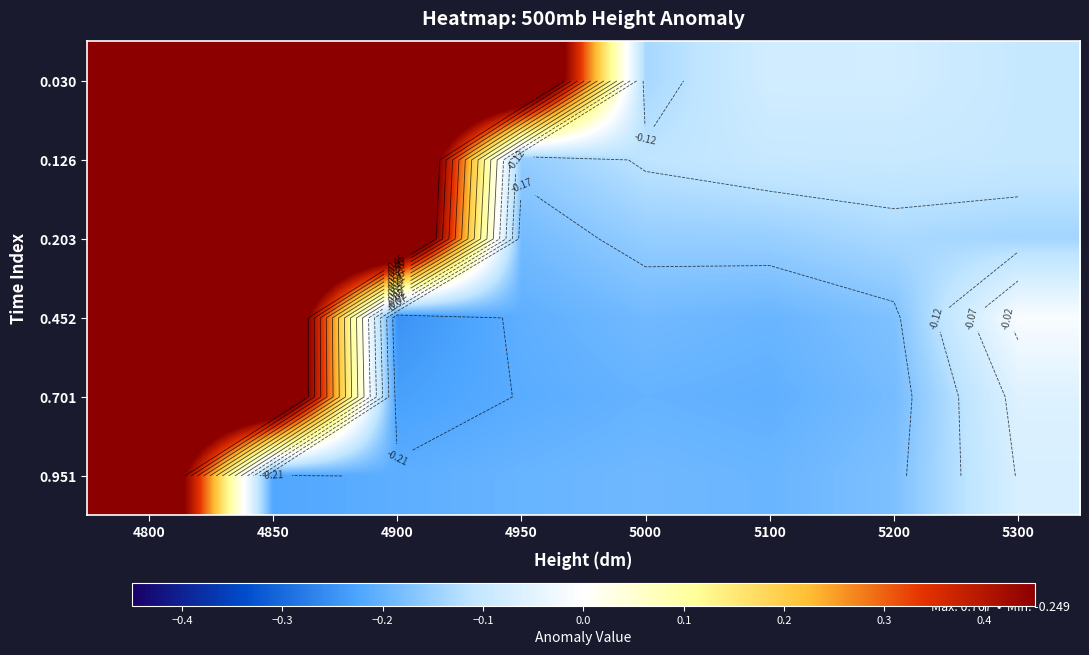

The value of 0.030 at 5000 is -0.1. True or false?

True